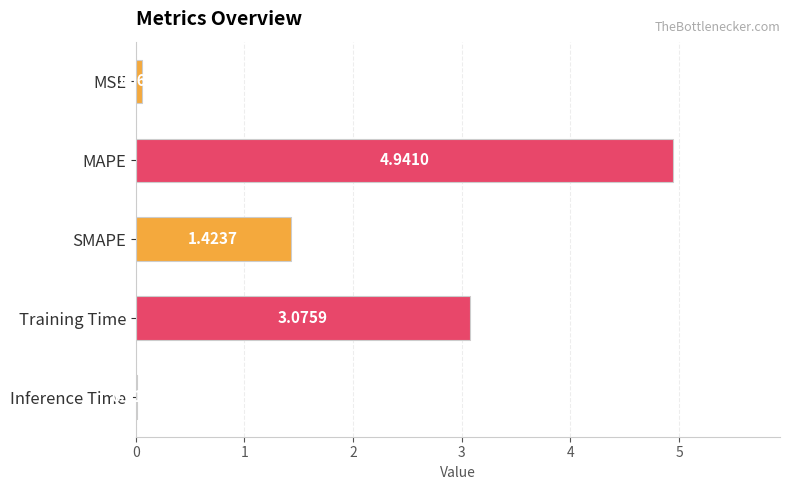

At which label is the value closest to 2?

SMAPE